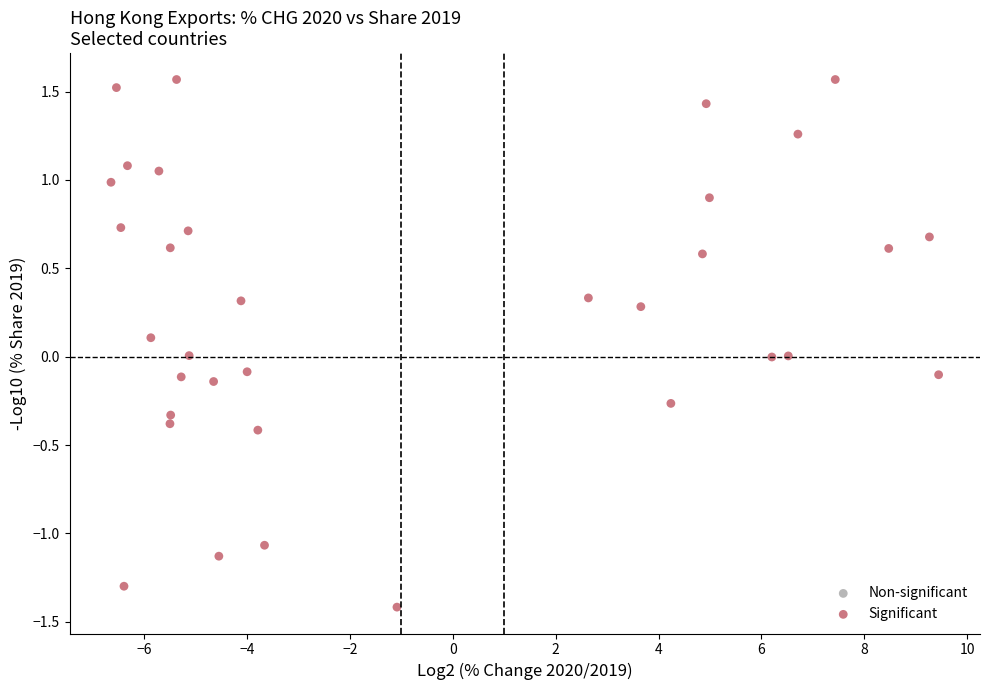

What is the range of X values (max minus min)?

16.1